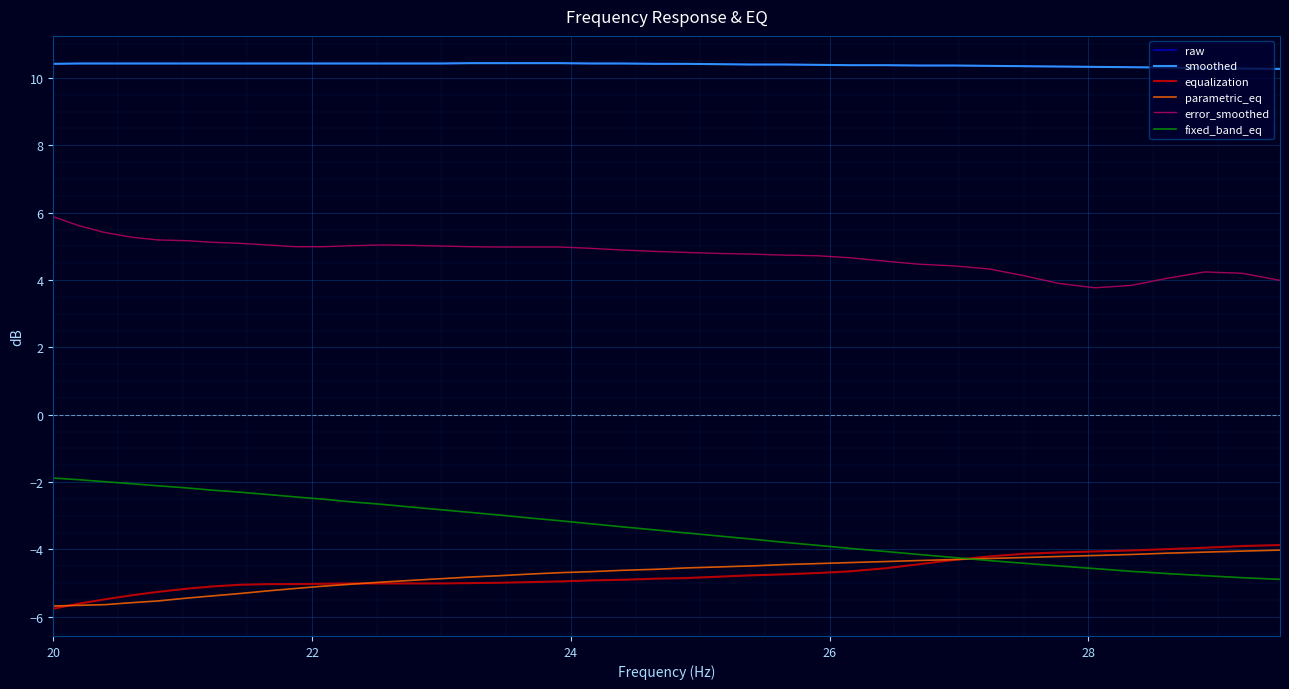

What is the maximum value shown in the chart?

10.4